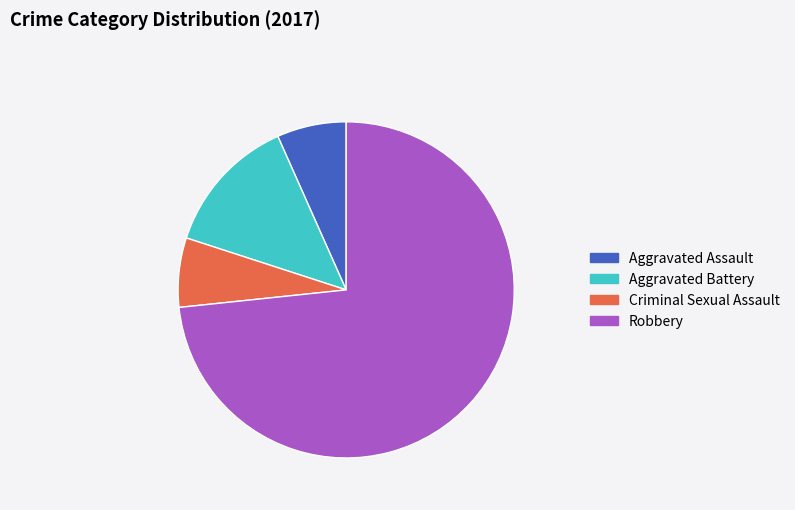

Which category has the biggest portion of the pie?

Robbery